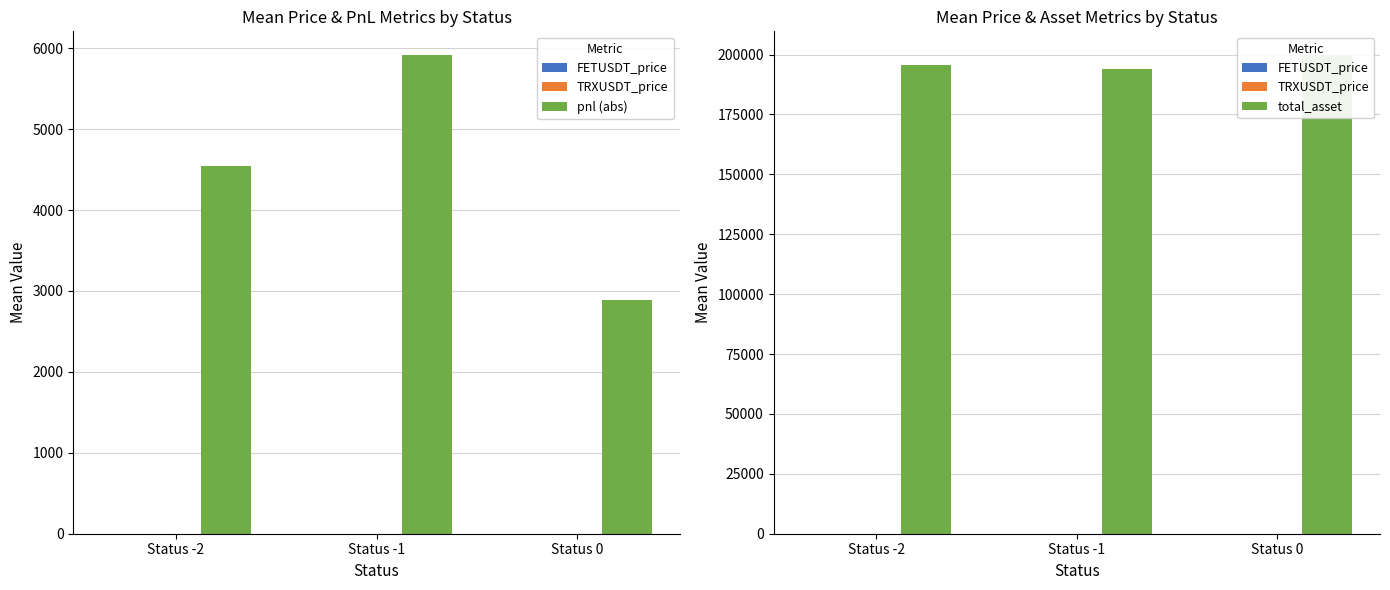

What is the total value across all series at Status 0?

202583.0